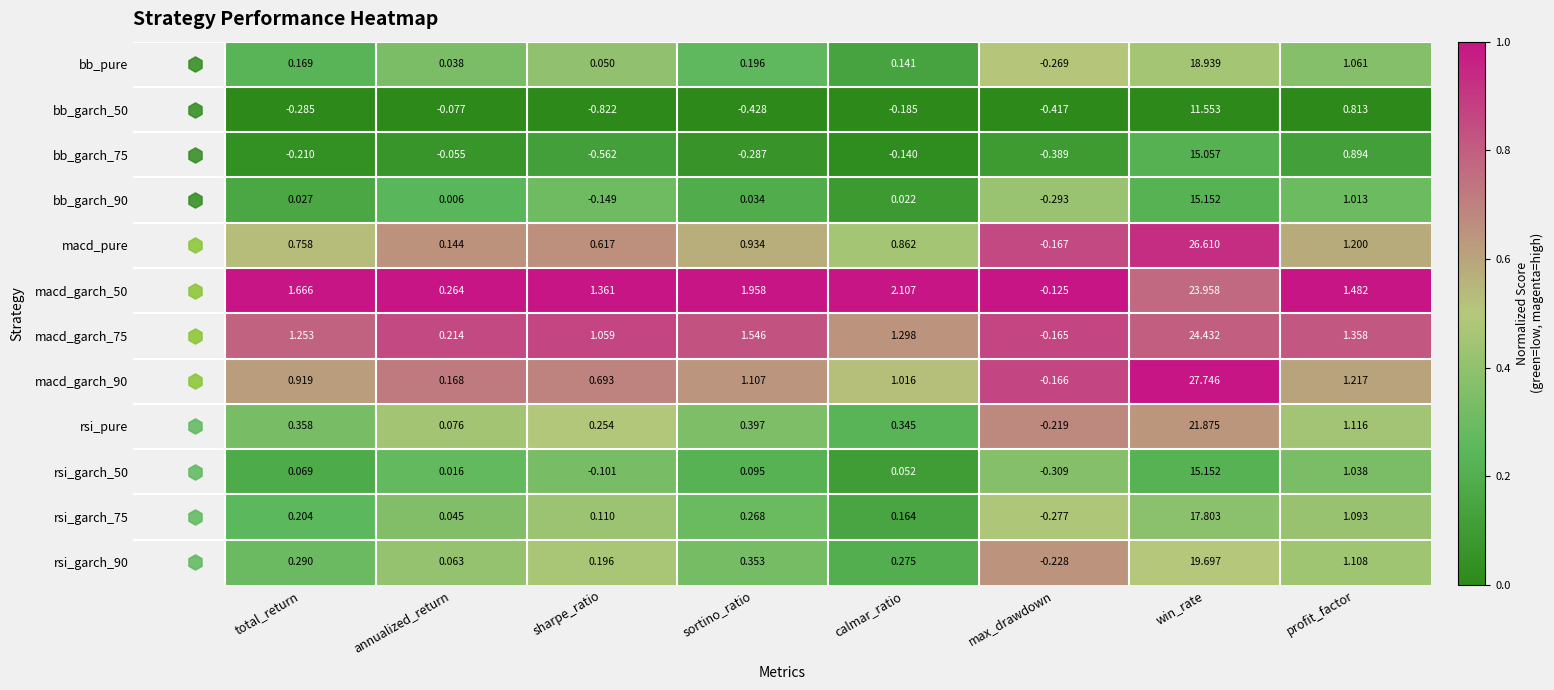

At which label does bb_garch_75 reach its minimum?

sharpe_ratio